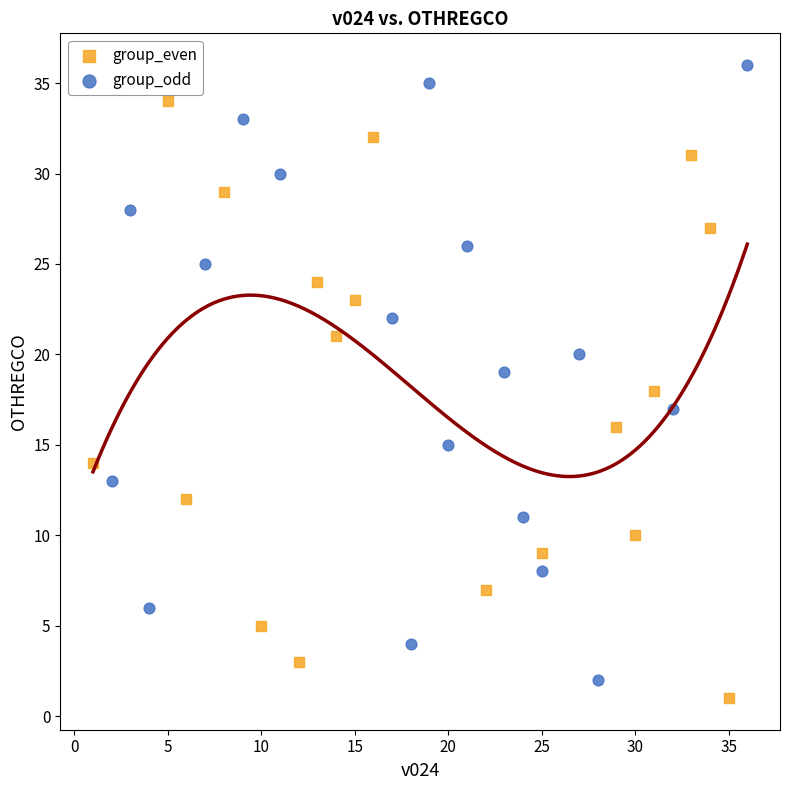

Which series contains the highest Y value?

group_odd